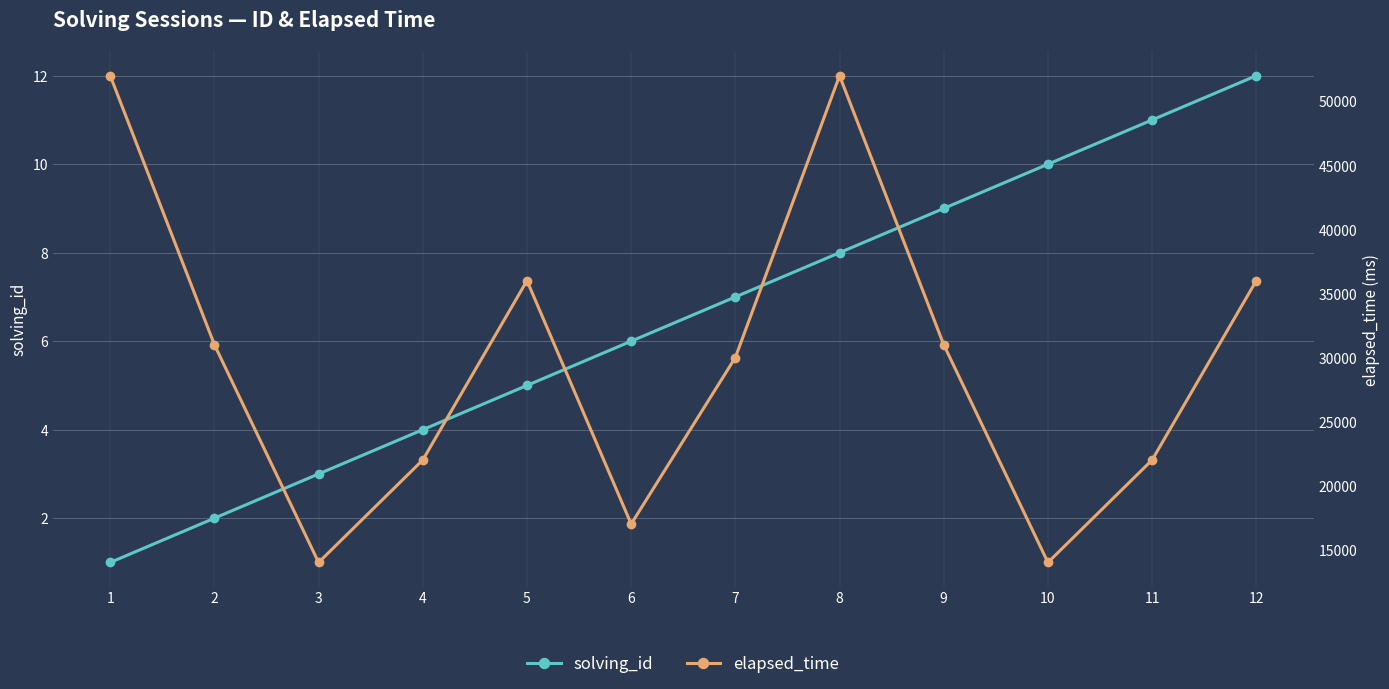

What is the difference between the maximum and second lowest values in the elapsed_time series?

38000